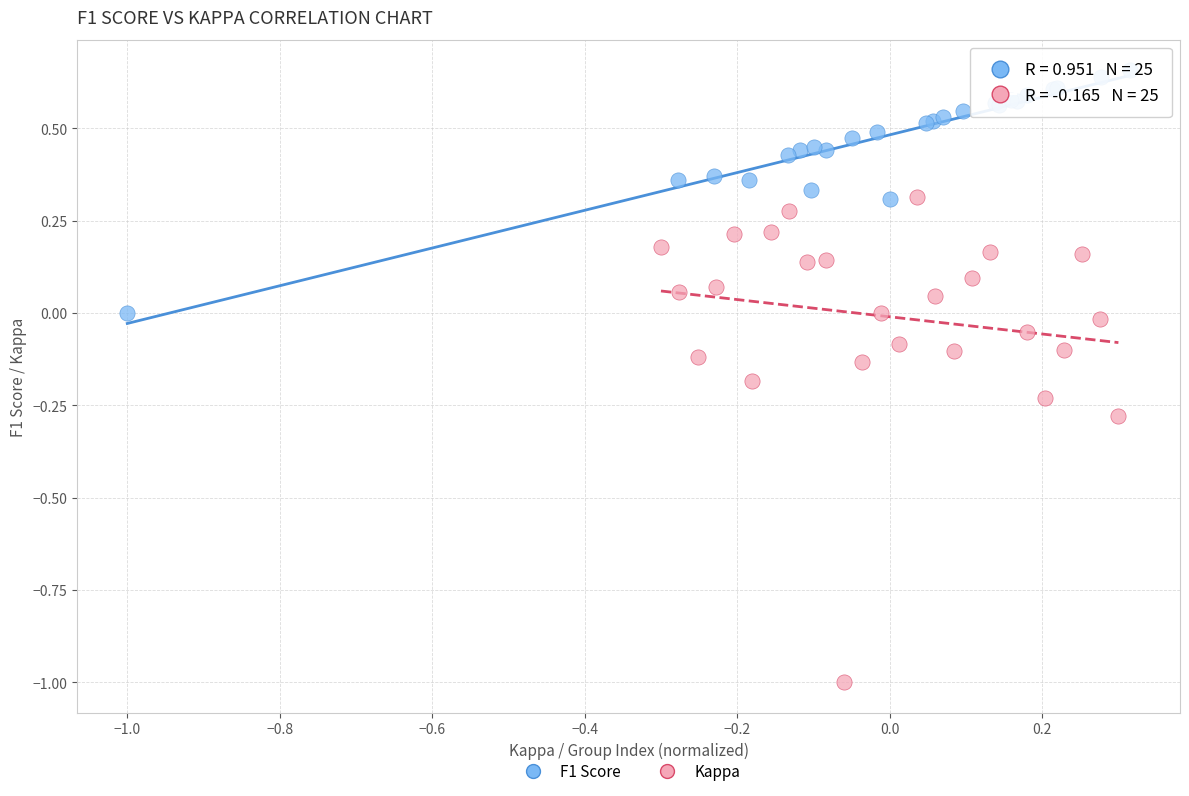

Which series contains the highest Y value?

F1 Score